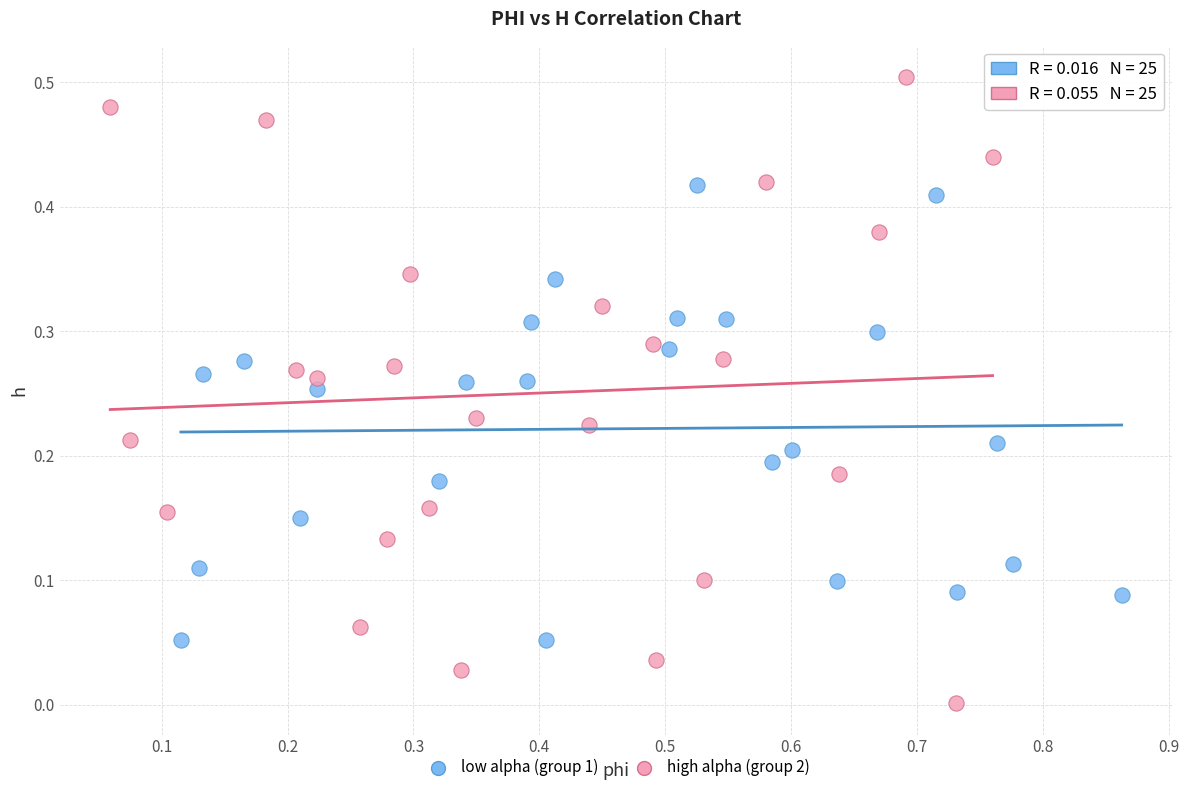

Which series reaches the maximum Y coordinate?

high alpha (group 2)